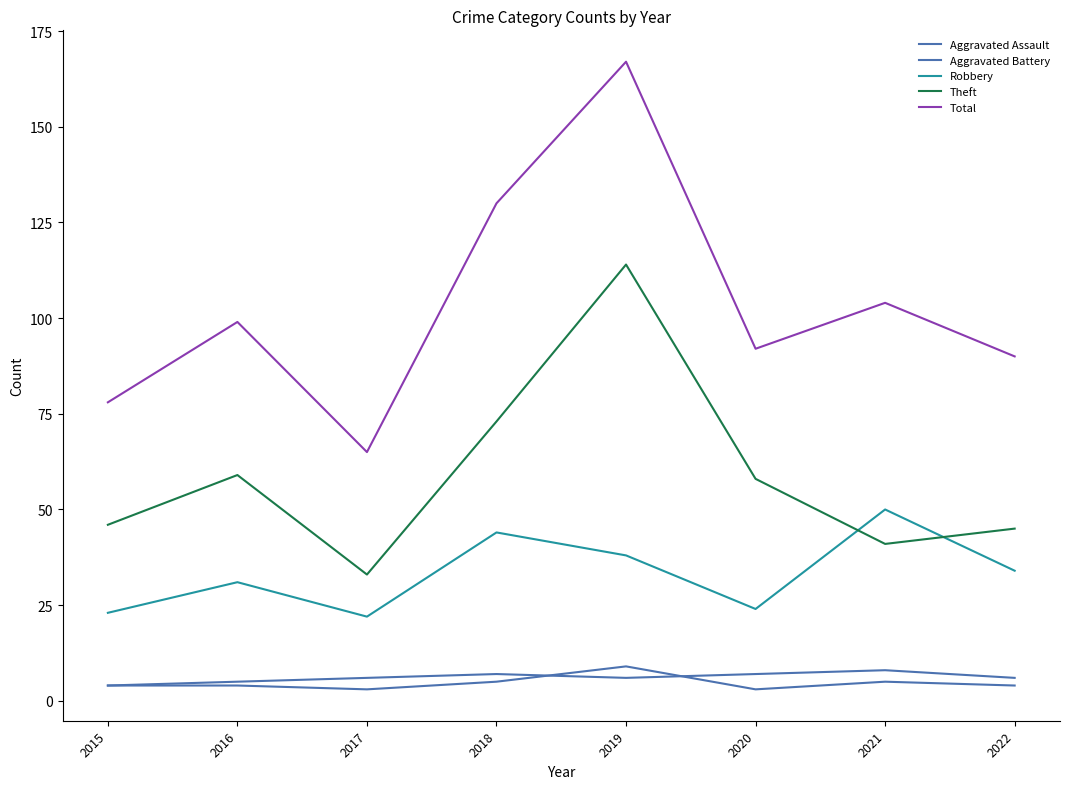

Does the chart display data point markers on the line(s)?

No